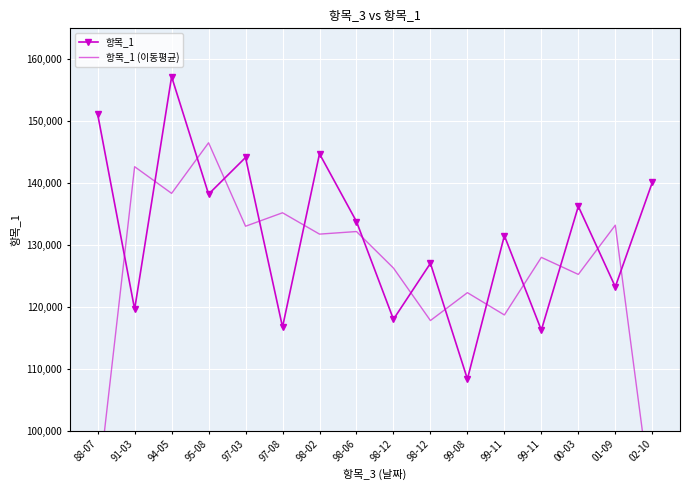

What is the total value across all series at 99-11?

250184.3